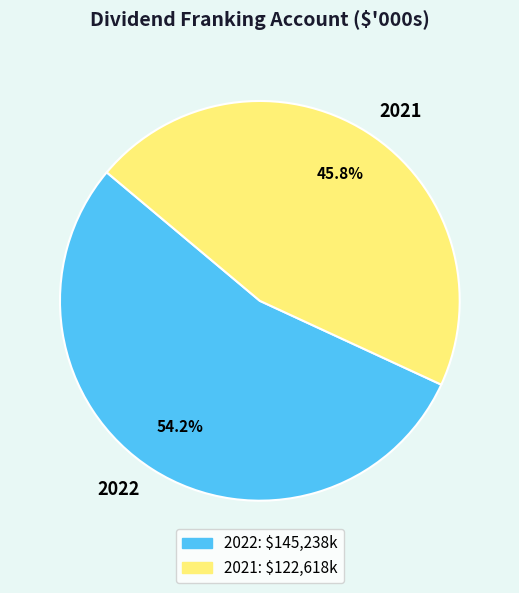

What percentage do 2022 and 2021 together represent?

100.0%